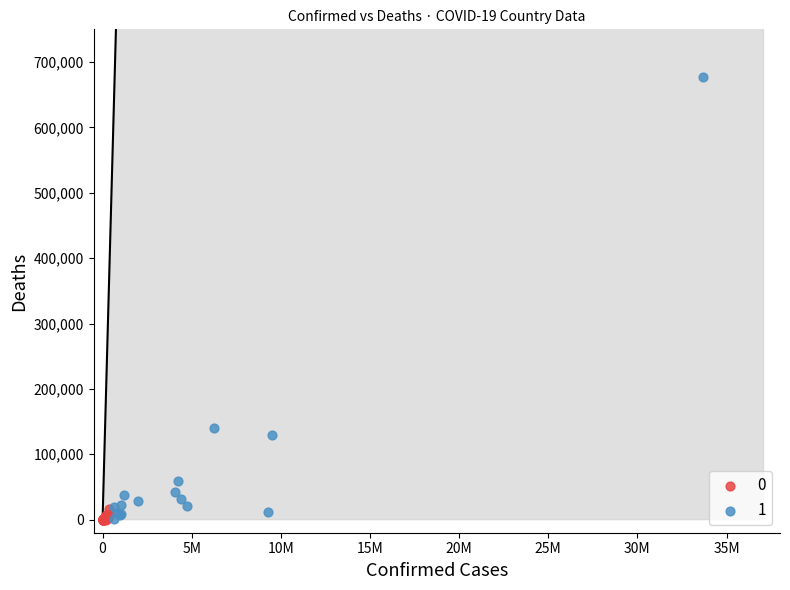

Which series reaches the maximum Y coordinate?

1